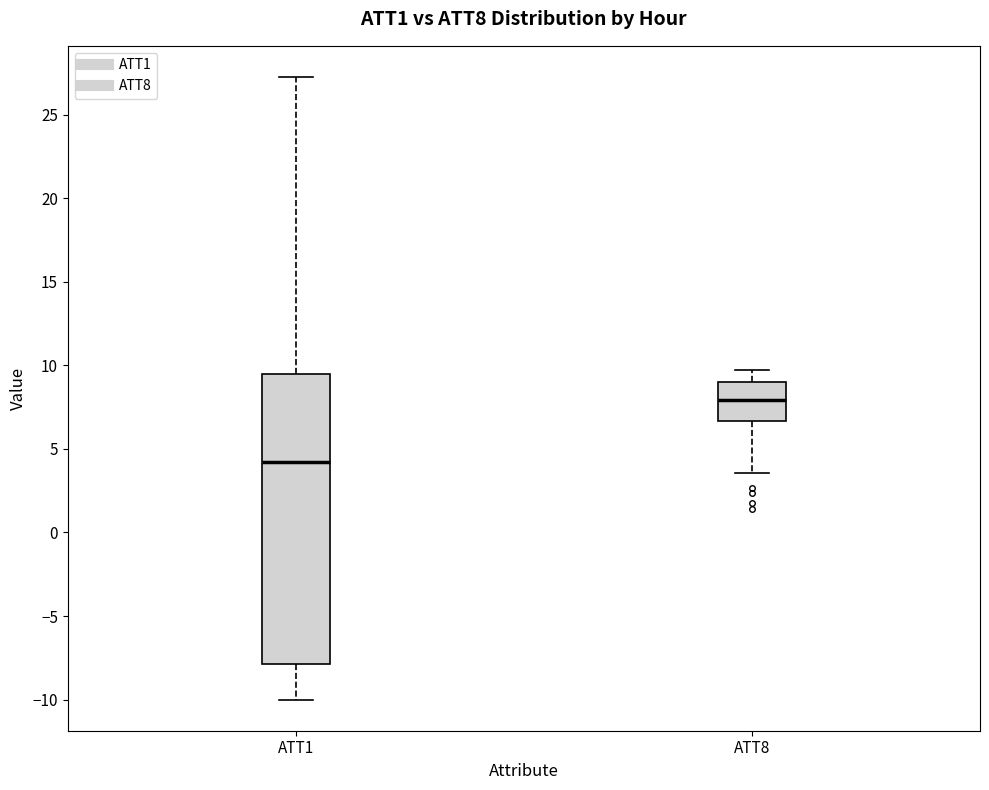

Comparing the boxes themselves (not the whiskers), which one is the tallest?

ATT1